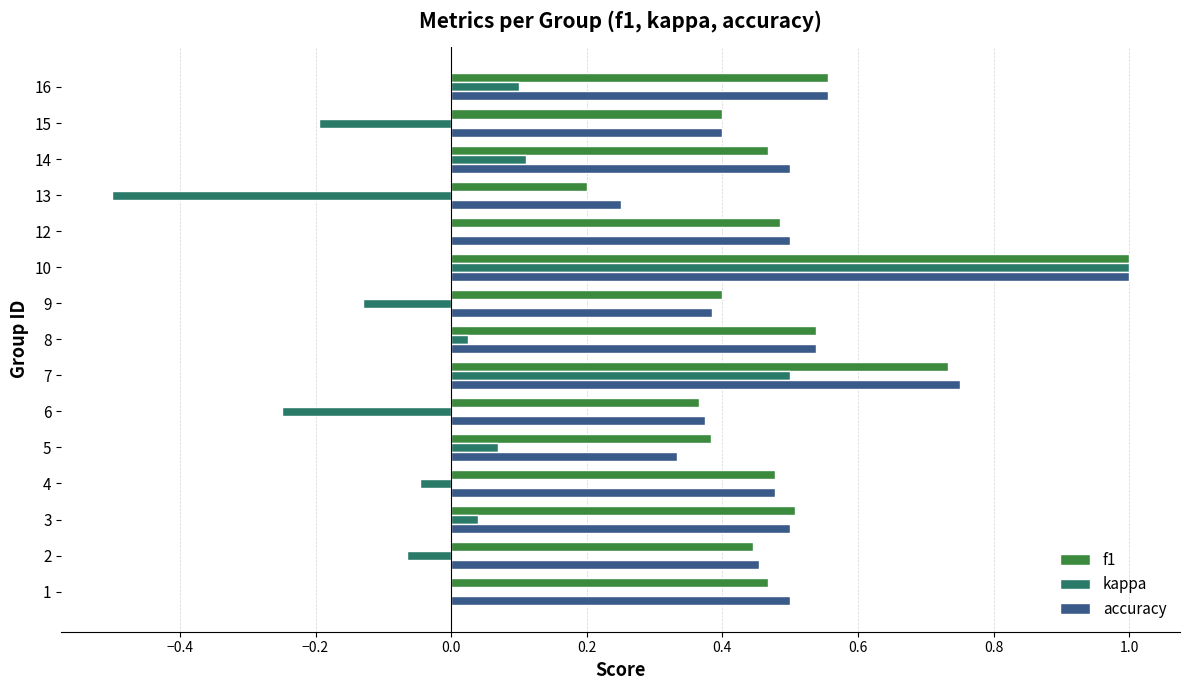

True or false: f1 has a value of 0.5 at 12.

True